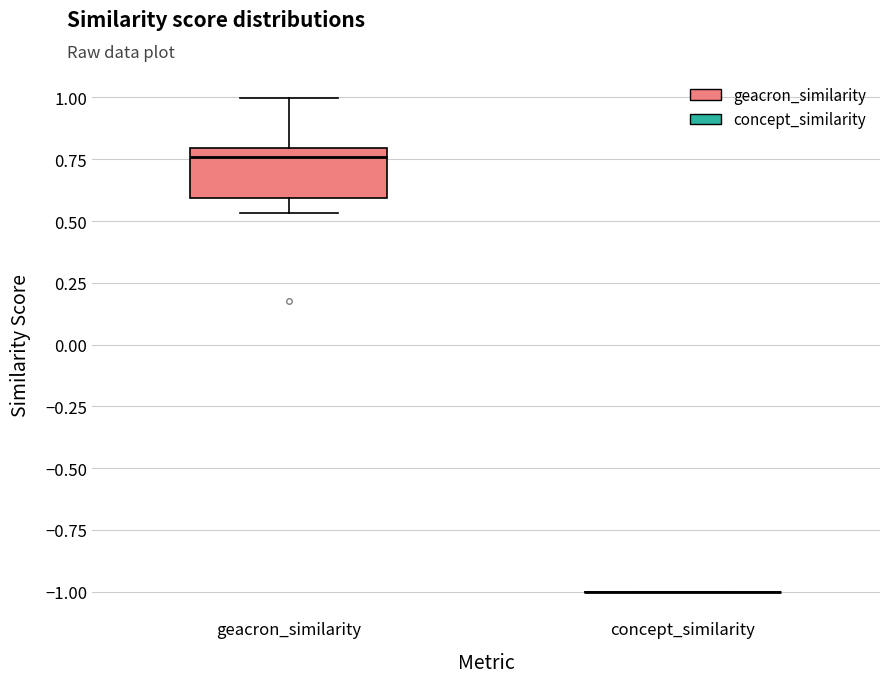

Comparing the boxes themselves (not the whiskers), which one is the tallest?

geacron_similarity